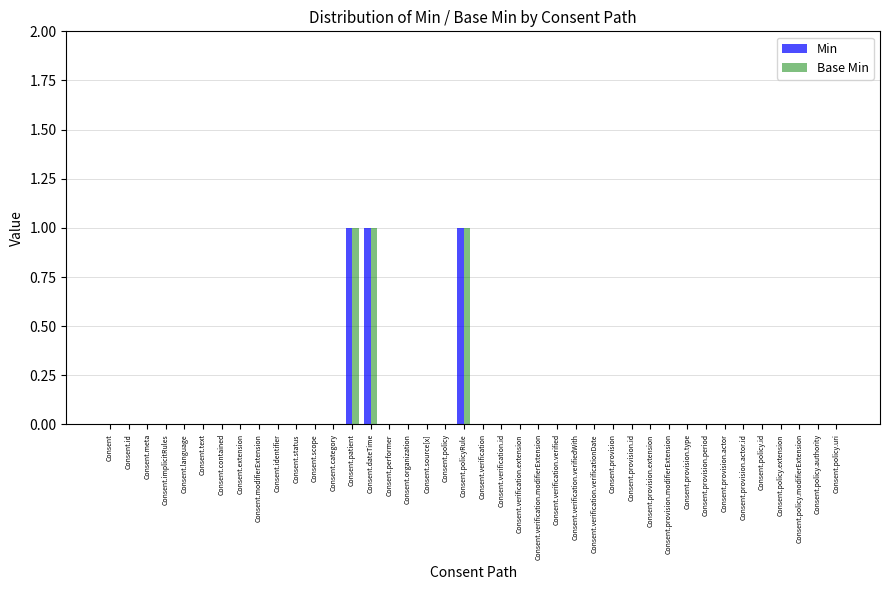

True or false: Min has a value of 0 at Consent.scope.

True